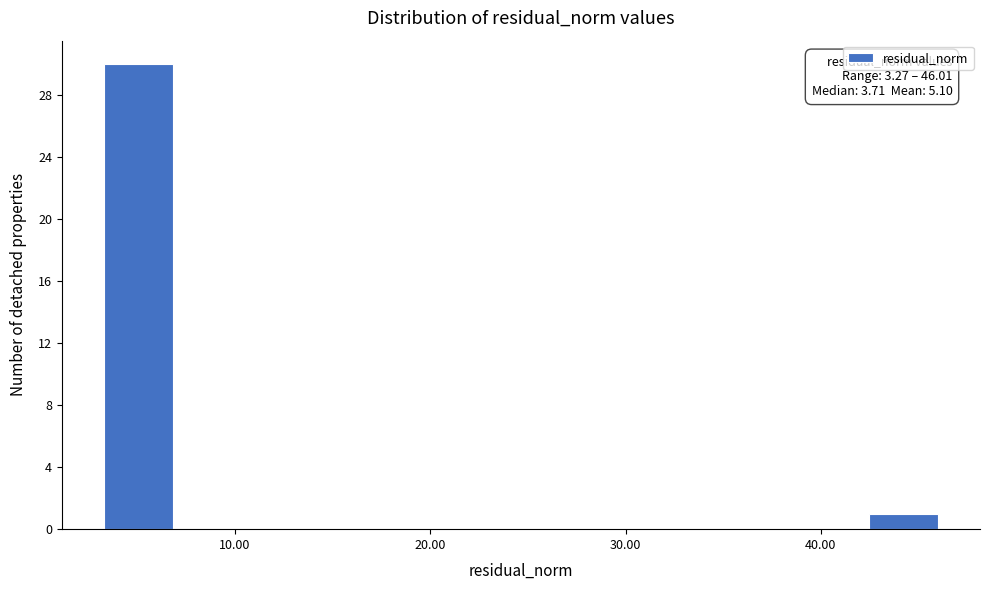

Read against the x-axis, roughly where is the centre of the tallest bar?

5